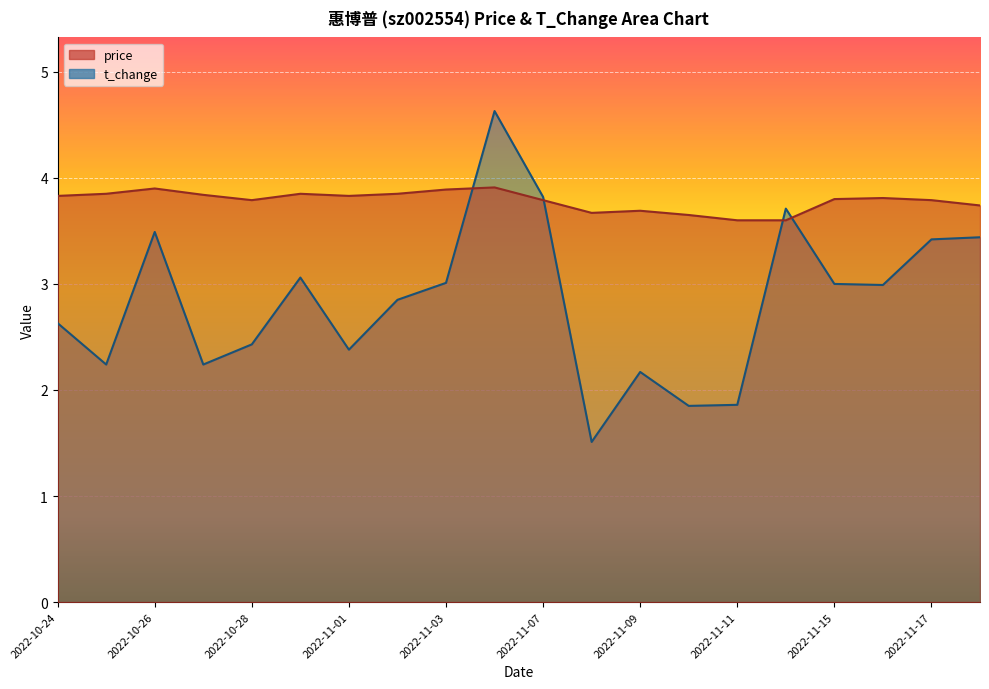

Reading left to right, list all the values displayed in this chart.

price: 2022-10-24=3.8	2022-10-25=3.9	2022-10-26=3.9	2022-10-27=3.8	2022-10-28=3.8	2022-10-31=3.9	2022-11-01=3.8	2022-11-02=3.9	2022-11-03=3.9	2022-11-04=3.9	2022-11-07=3.8	2022-11-08=3.7	2022-11-09=3.7	2022-11-10=3.6	2022-11-11=3.6	2022-11-14=3.6	2022-11-15=3.8	2022-11-16=3.8	2022-11-17=3.8	2022-11-18=3.7
t_change: 2022-10-24=2.6	2022-10-25=2.2	2022-10-26=3.5	2022-10-27=2.2	2022-10-28=2.4	2022-10-31=3.1	2022-11-01=2.4	2022-11-02=2.9	2022-11-03=3.0	2022-11-04=4.6	2022-11-07=3.8	2022-11-08=1.5	2022-11-09=2.2	2022-11-10=1.9	2022-11-11=1.9	2022-11-14=3.7	2022-11-15=3.0	2022-11-16=3.0	2022-11-17=3.4	2022-11-18=3.4